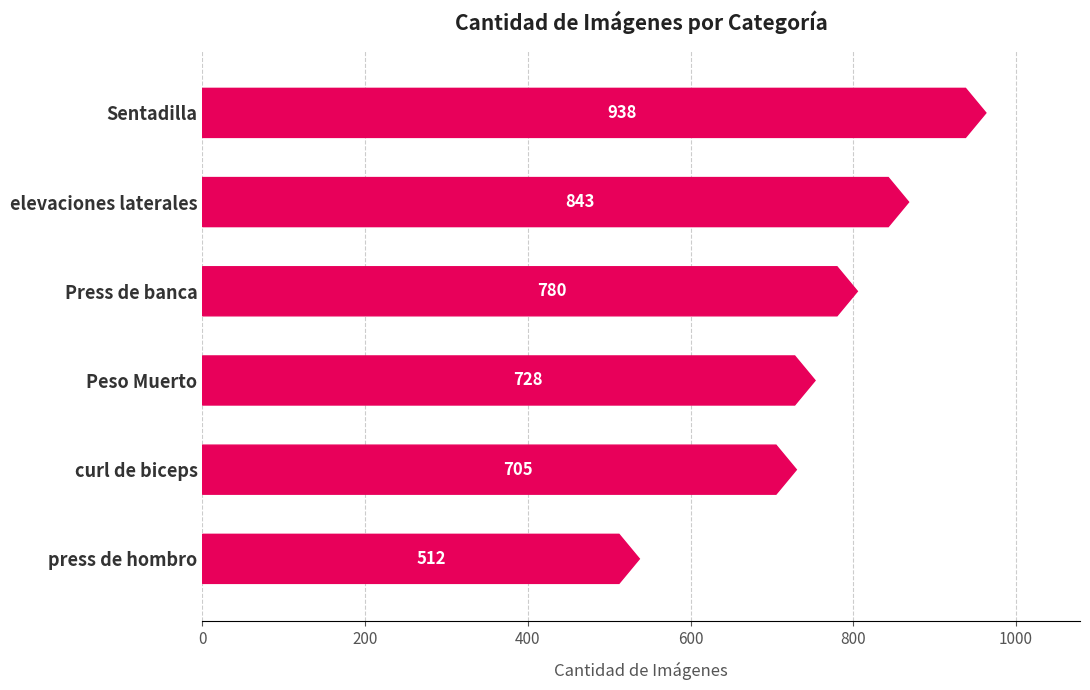

What is the average value?

751